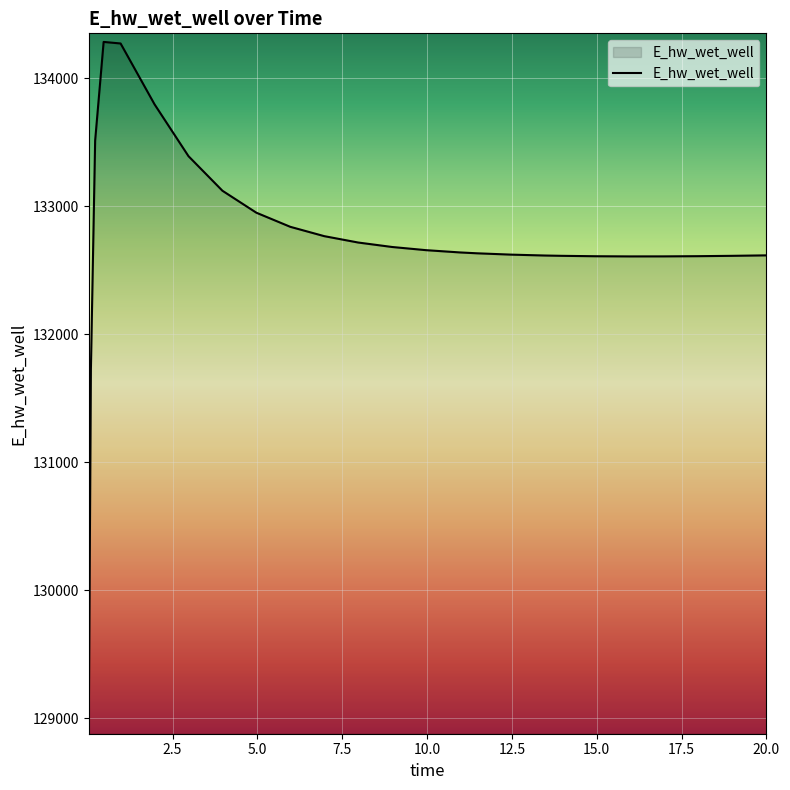

What is the difference between the maximum and minimum values?

5341.6